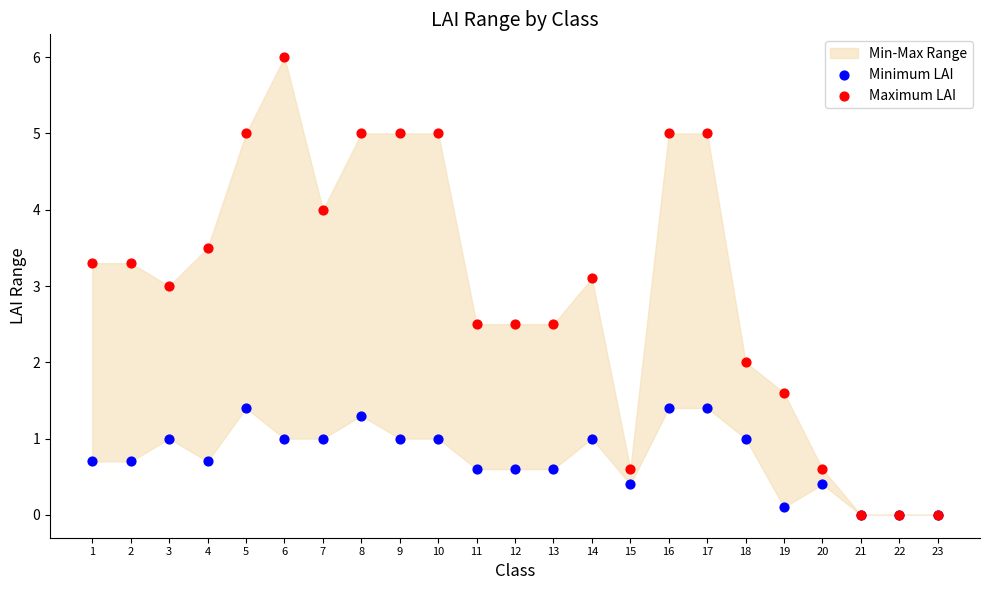

Which series has the largest Y range (max minus min)?

Maximum LAI